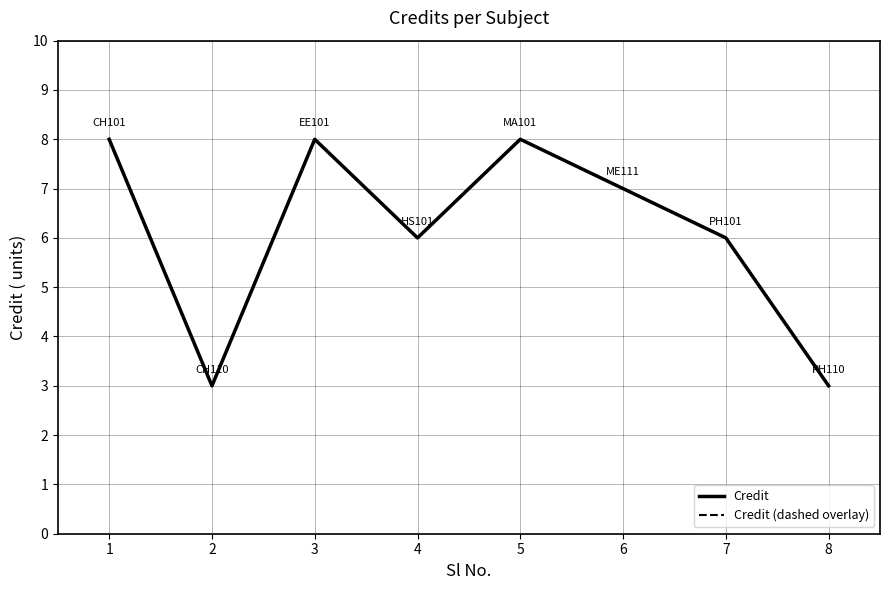

At which label is Credit closest to 5?

4